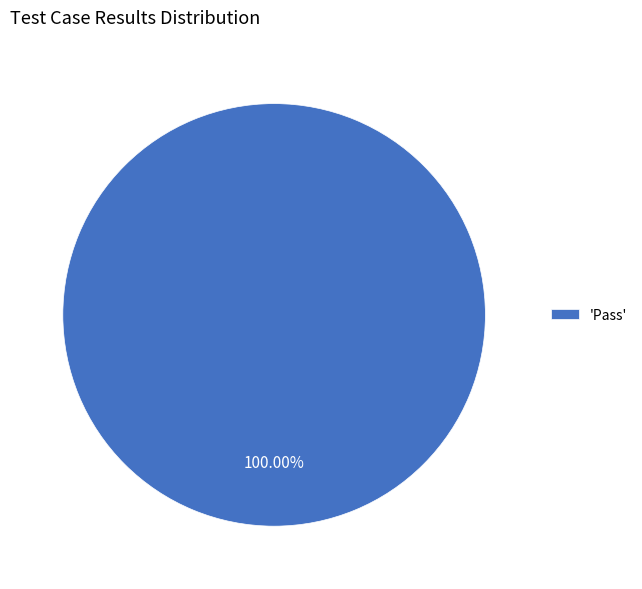

Count the number of slices in the pie.

1